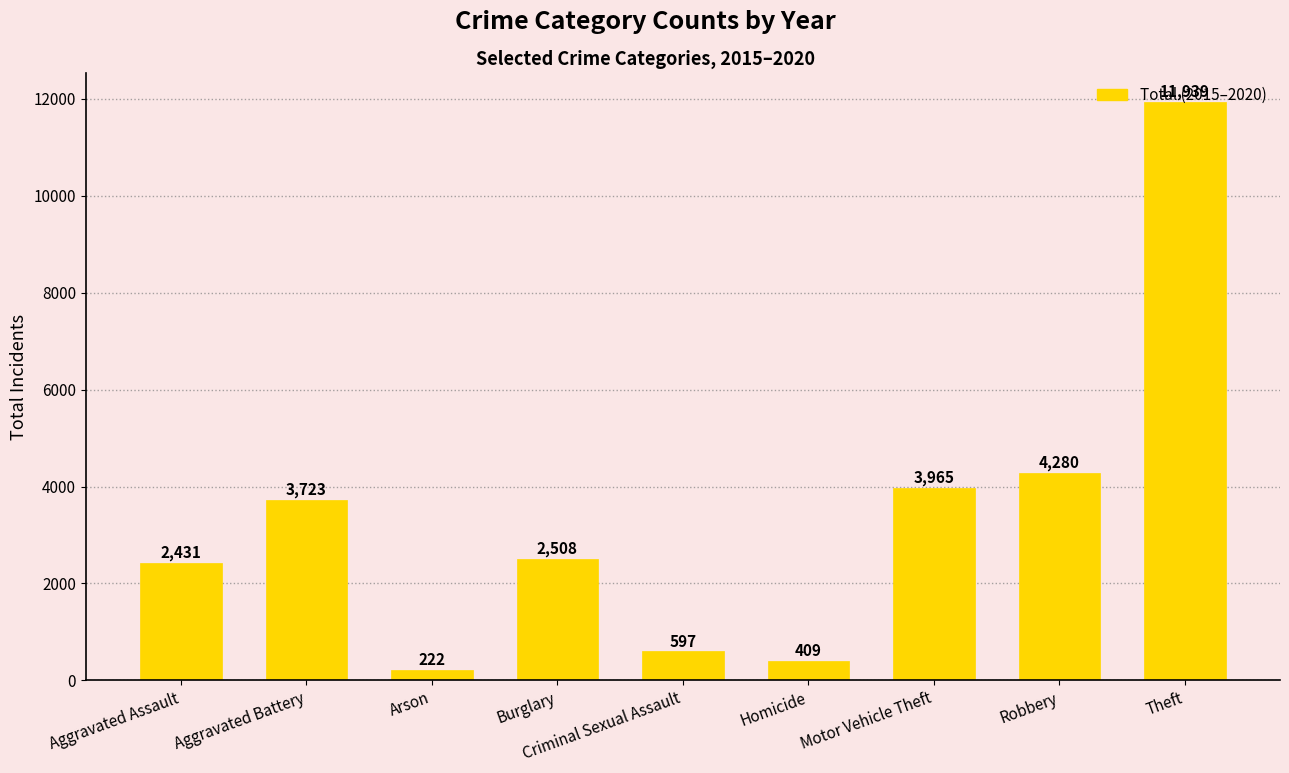

How many data points does each series have?

9